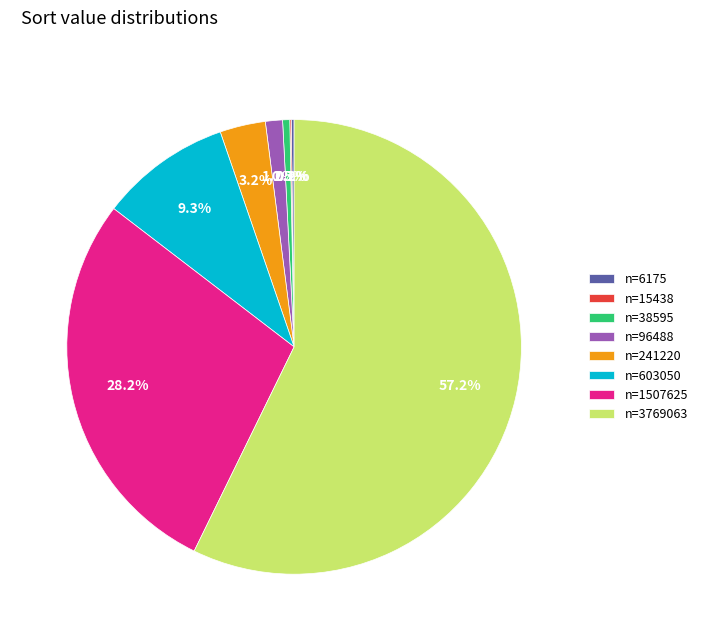

Is there a majority slice in this chart?

Yes